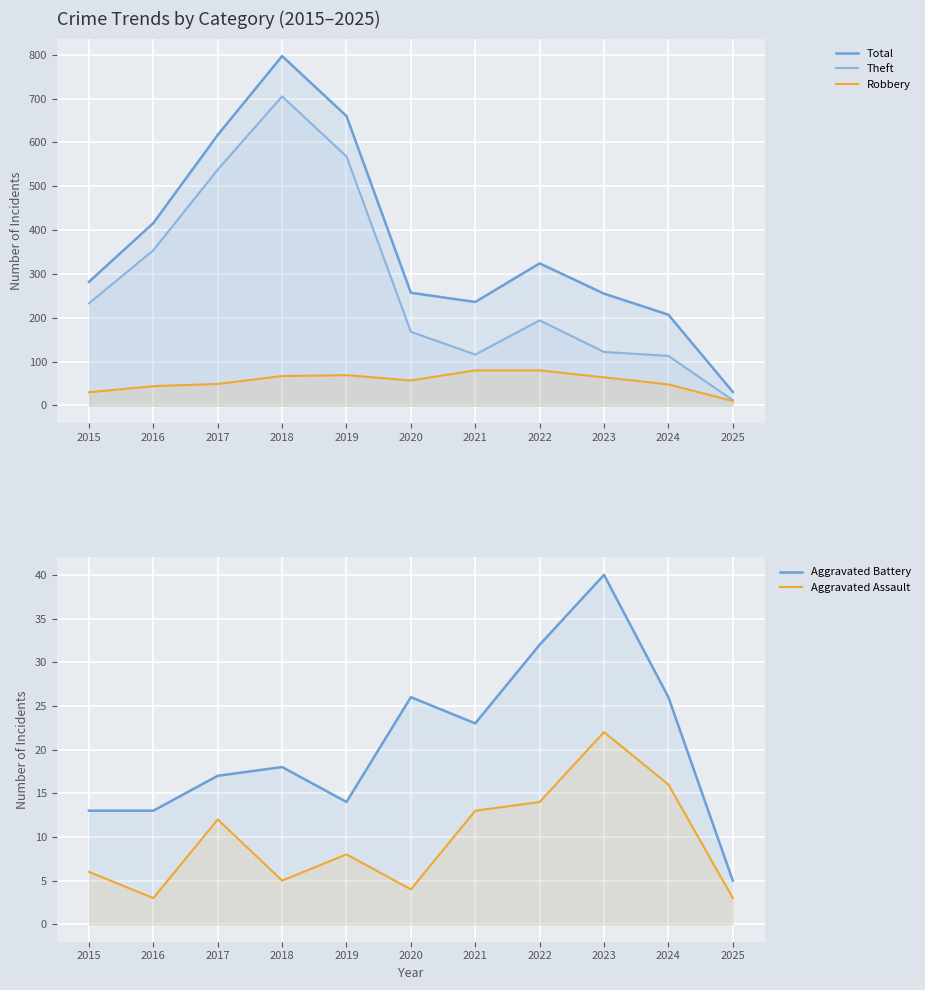

How many values in the Total series are below 282?

5